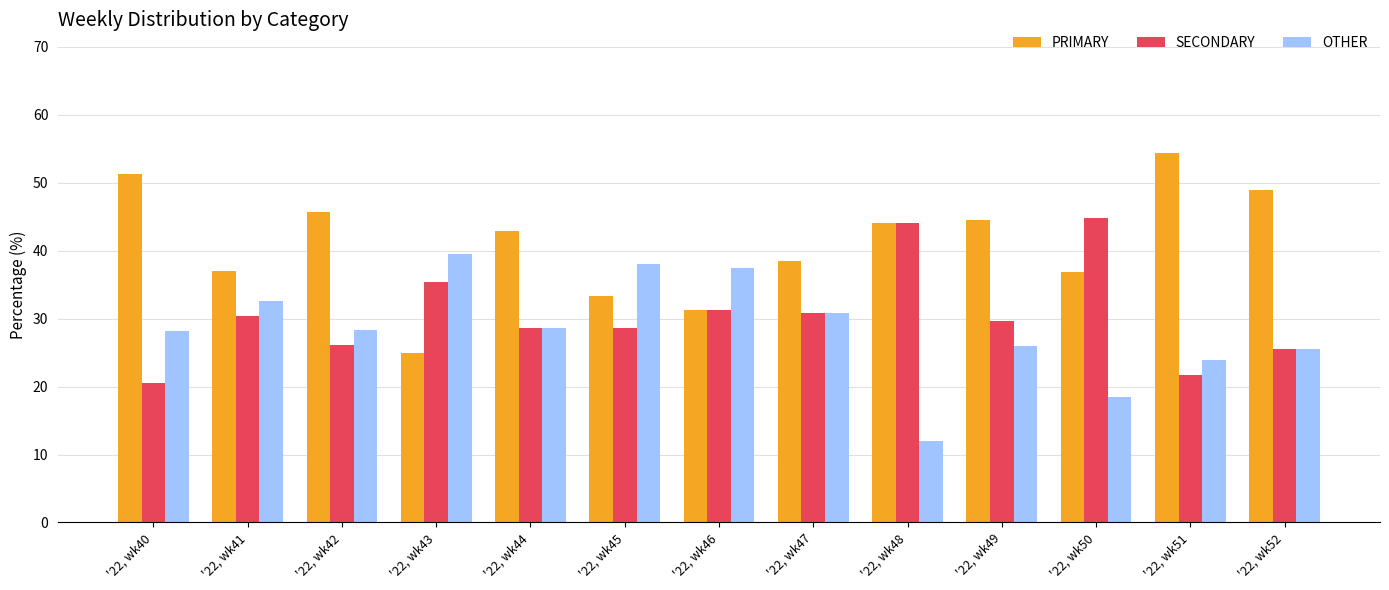

How many data points does each series have?

13